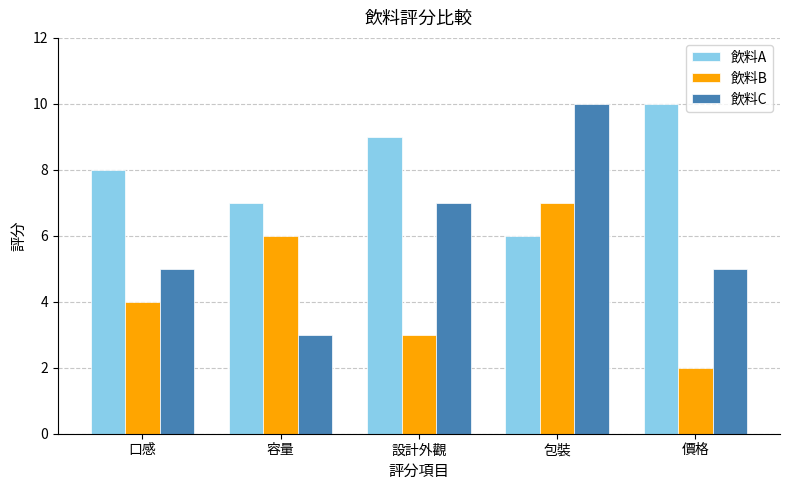

Reading left to right, what are all the values shown in this chart?

飲料A: 口感=8	容量=7	設計外觀=9	包裝=6	價格=10
飲料B: 口感=4	容量=6	設計外觀=3	包裝=7	價格=2
飲料C: 口感=5	容量=3	設計外觀=7	包裝=10	價格=5